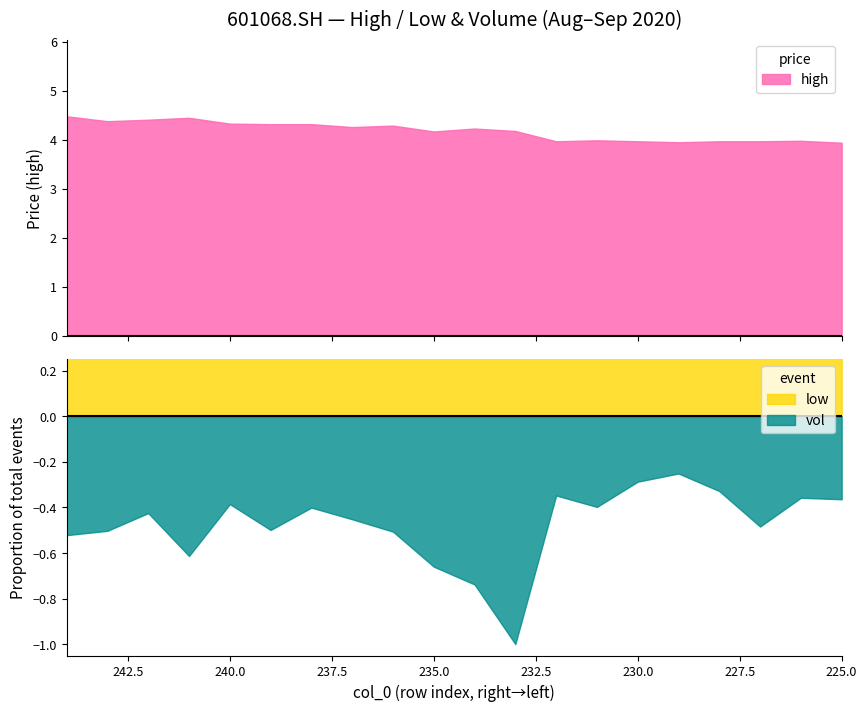

Which label corresponds to the smallest value in the chart?

225